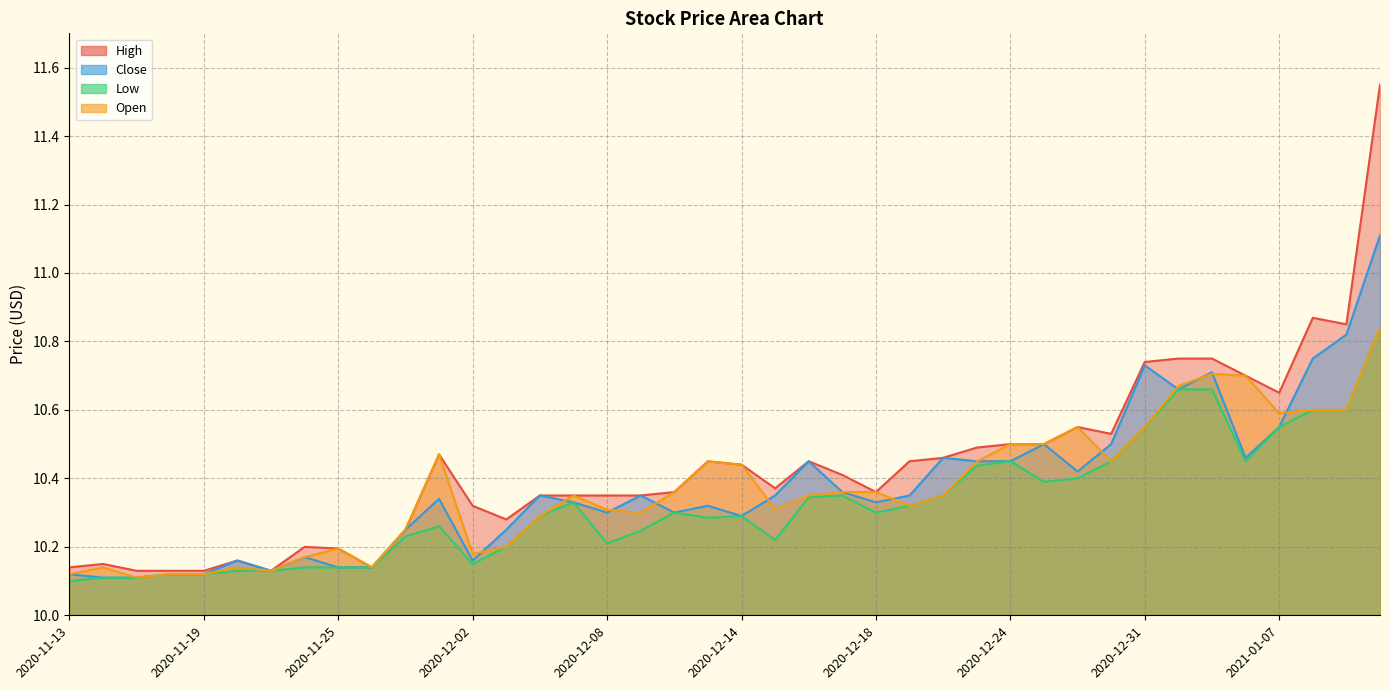

The value of Low at 2020-12-14 is 17.5. True or false?

False